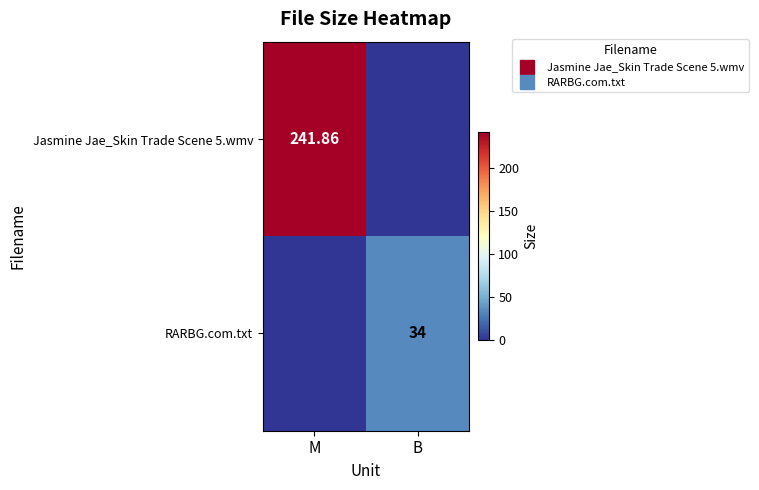

What is the sum of the RARBG.com.txt values at B and M?

34.0